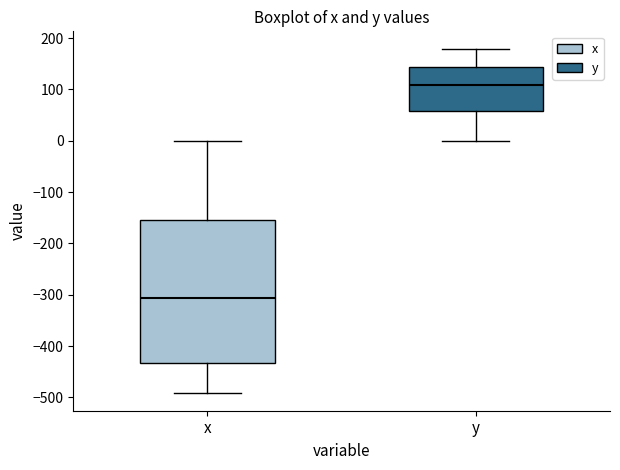

Where does the median line of the box for y sit on the y-axis? The values are not printed on the chart, so give them approximately, as read against the axis.

110